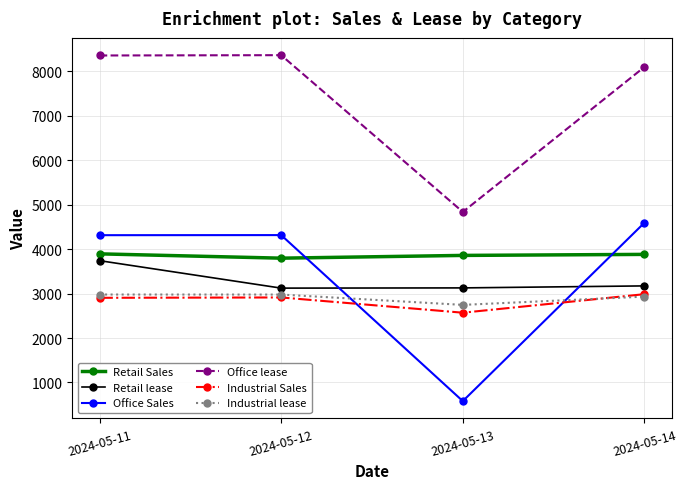

Which series has the largest range (max minus min)?

Office Sales